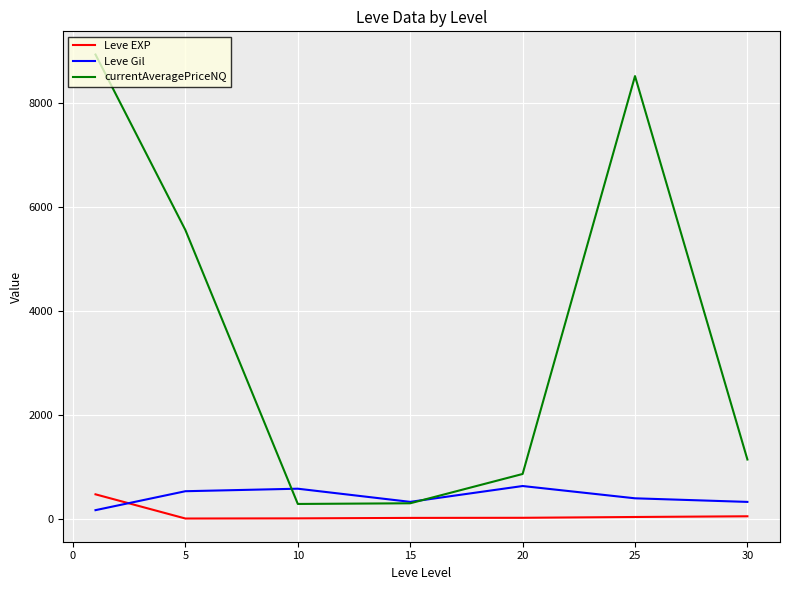

What is the maximum value for currentAveragePriceNQ?

8940.2